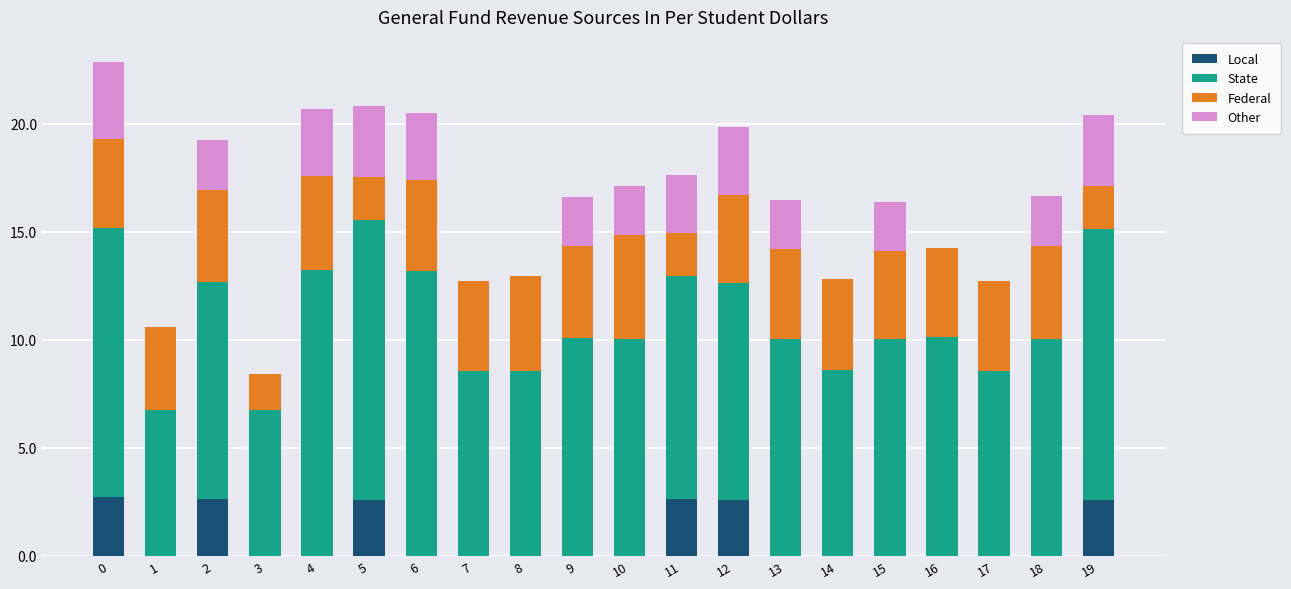

What is the total value across all series at 18?

16.7